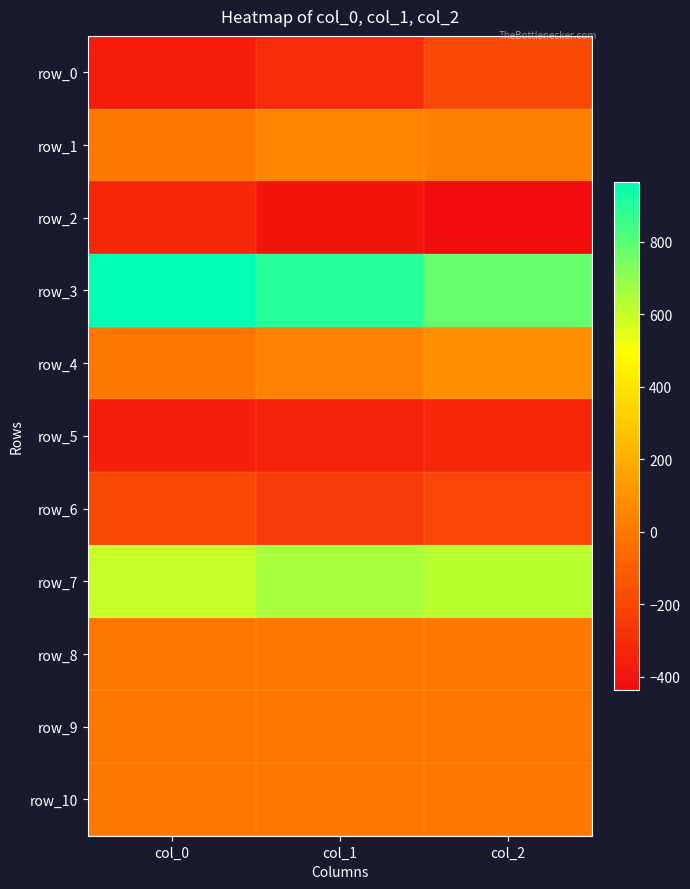

Which series has the widest spread of values?

row_3